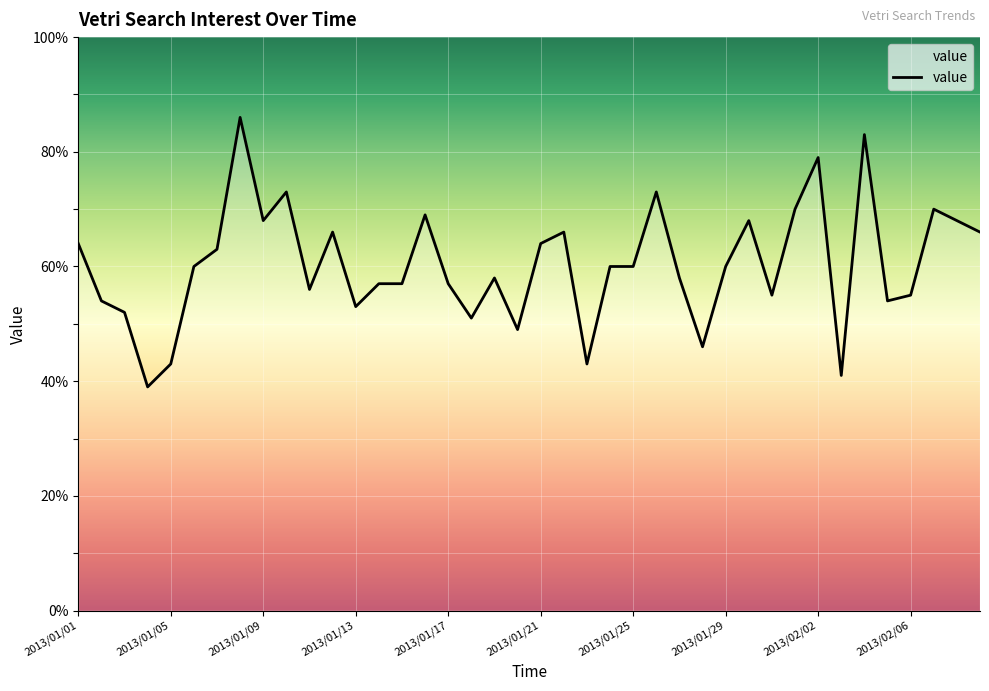

What is the smallest value displayed?

39